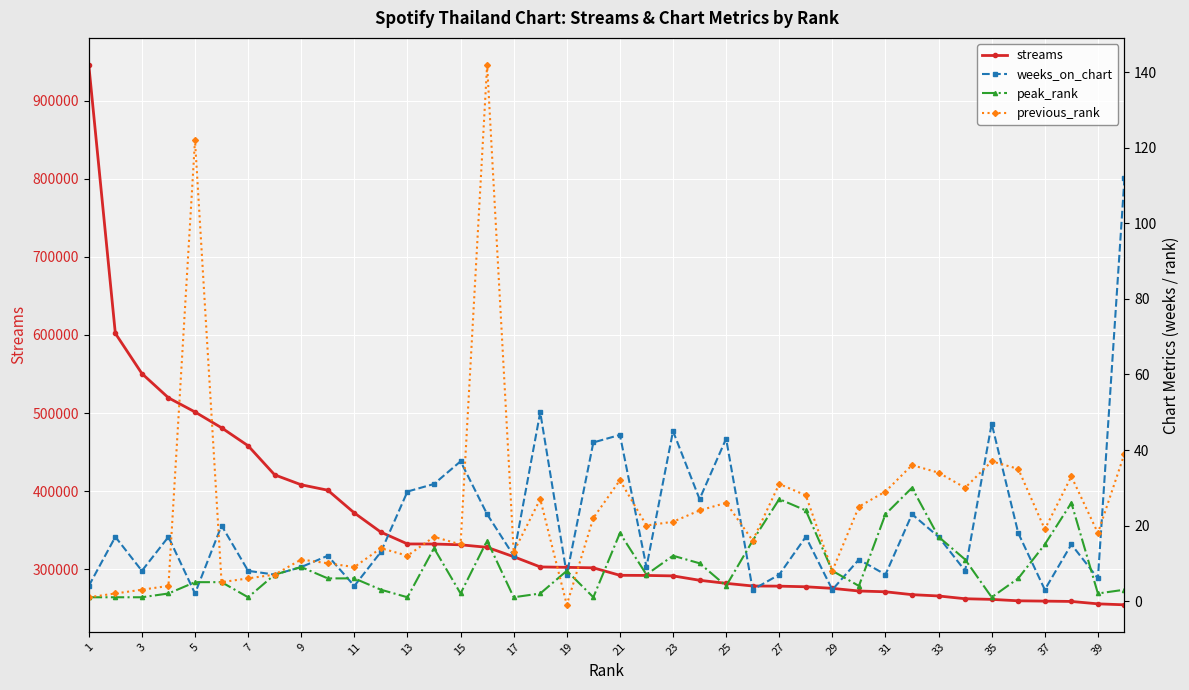

How many values in the streams series are below 301642?

20